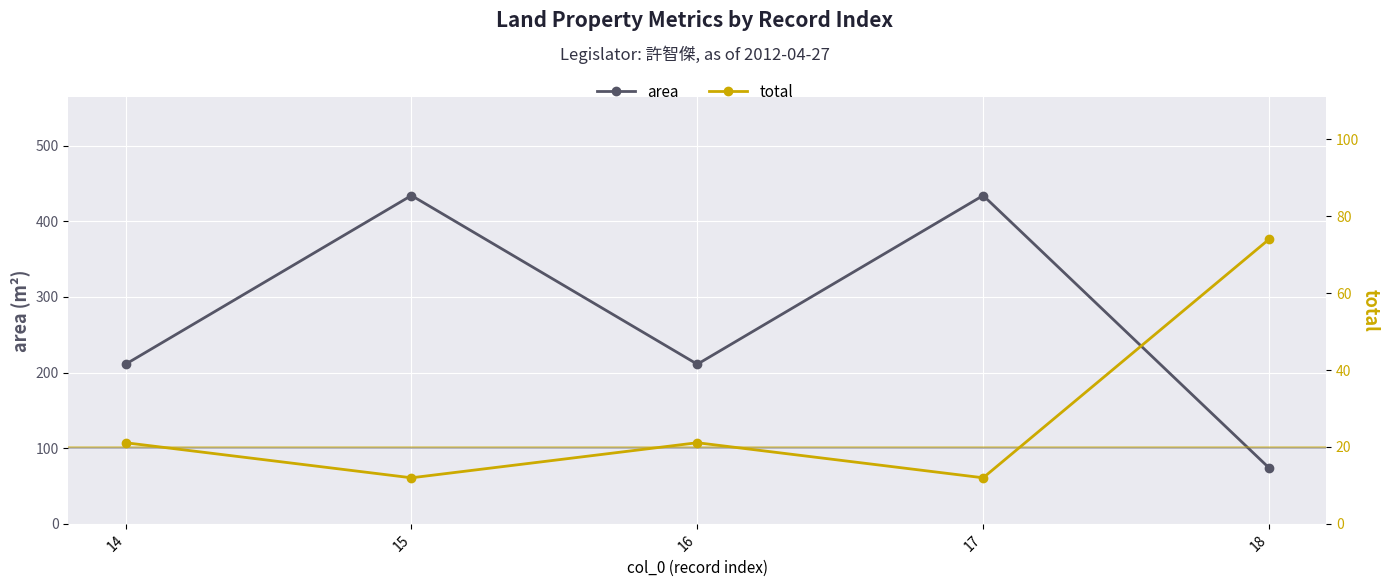

At which category does total reach its first local valley?

15